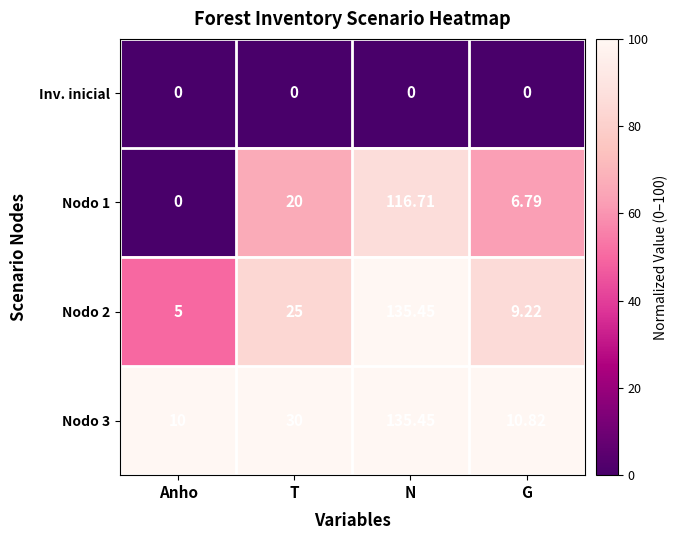

Where is Nodo 1 nearest to the value 58?

T